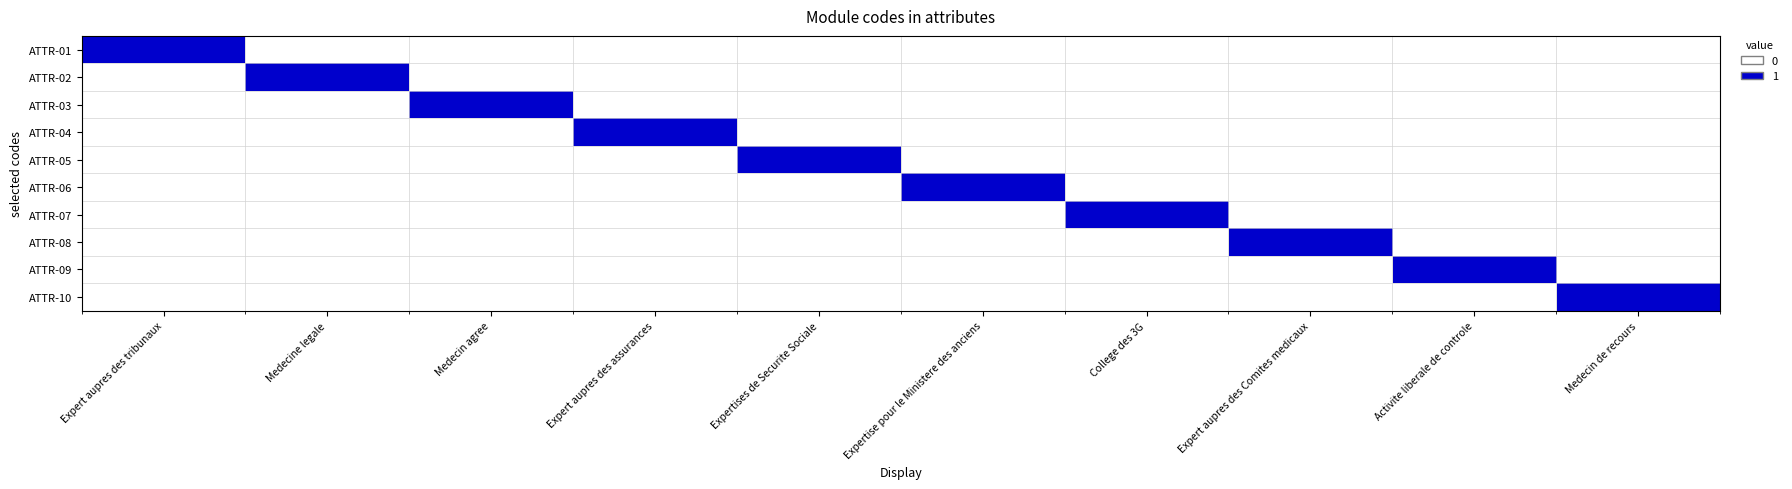

What is the spread (max minus min) of values at Expert aupres des tribunaux?

1